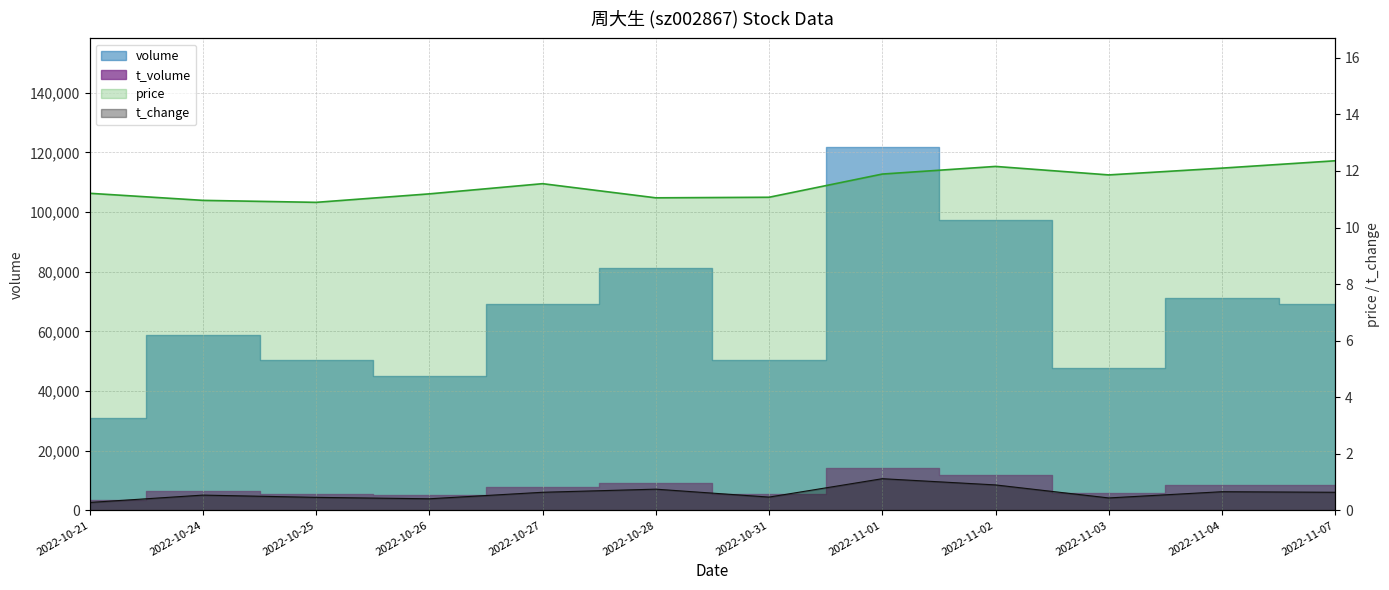

How many values in the price series exceed 11?

10